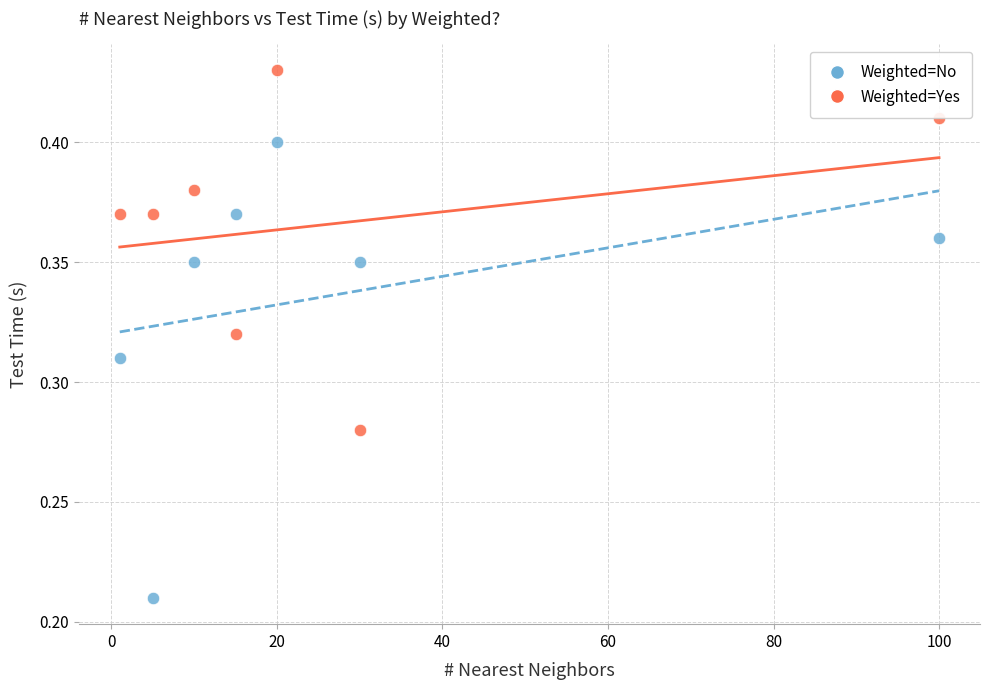

What is the X range (max minus min) for the scatter plot?

99.0